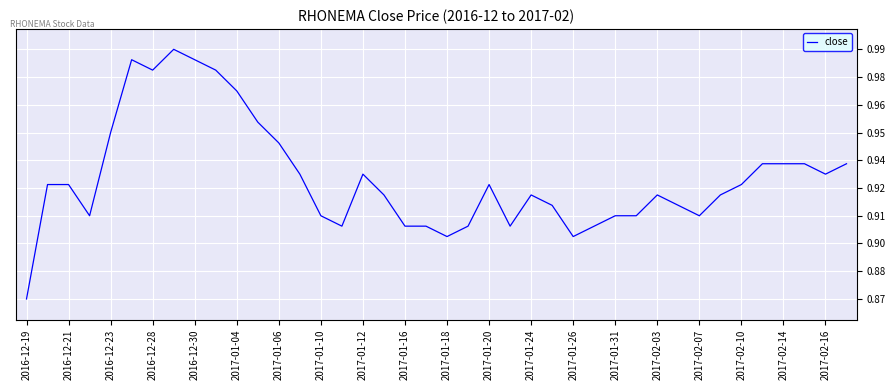

What is the value of the 8th point from the left?

1.0